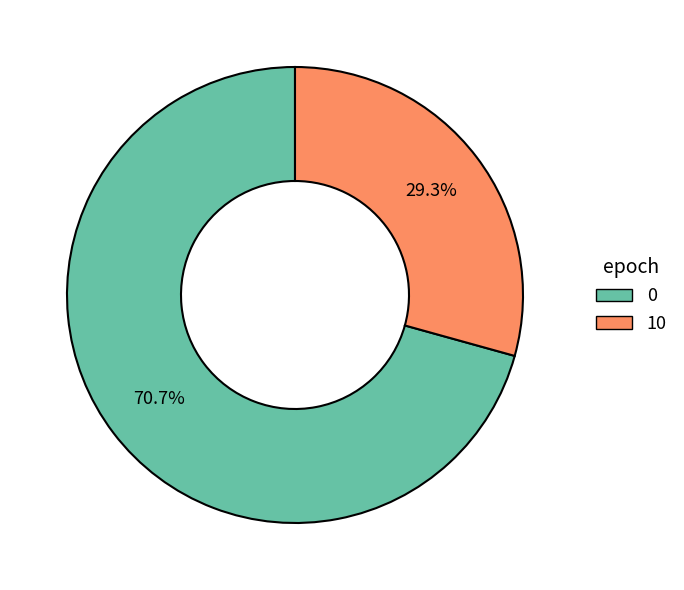

Which slice is the smallest?

10